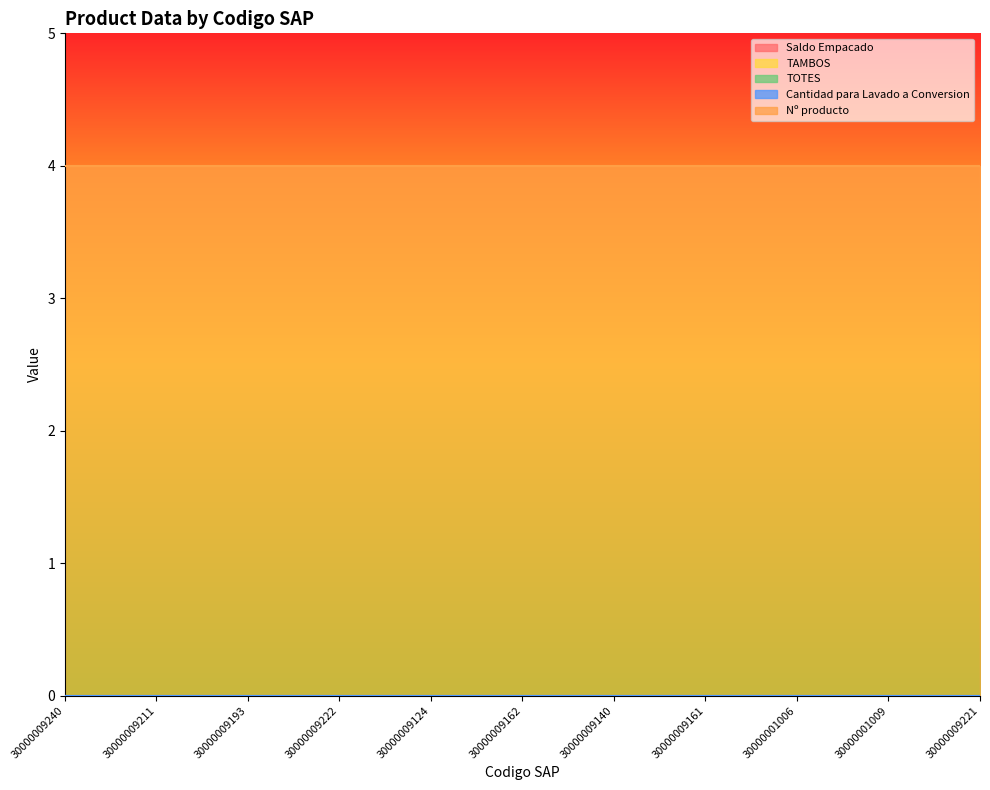

Which has a higher value, 30000001009 or 30000009140?

30000001009